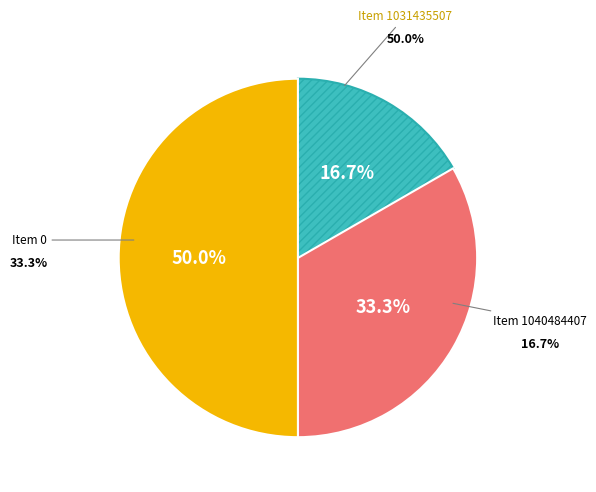

Count the number of slices in the pie.

3